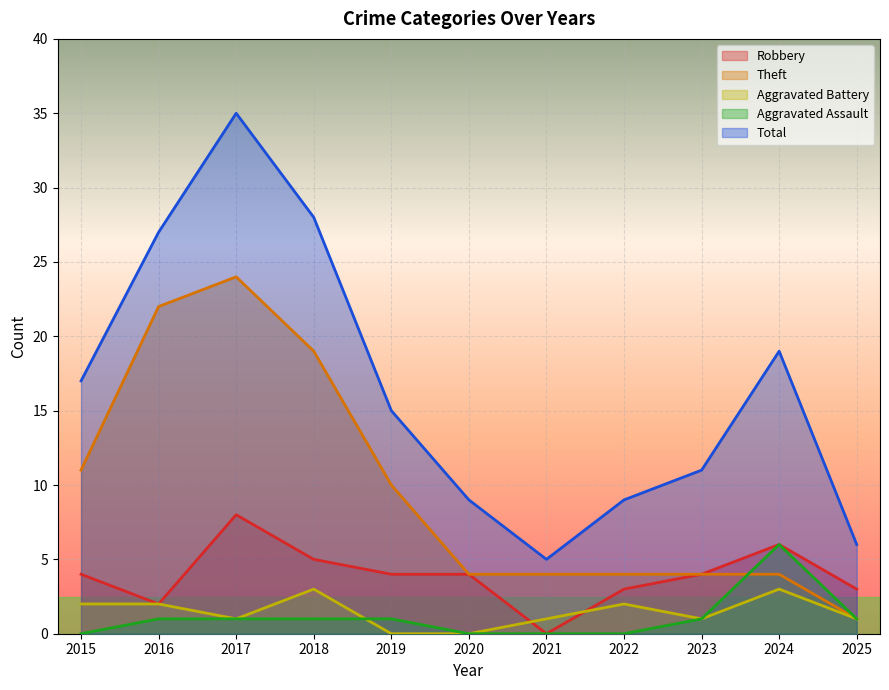

Count the number of categories in the chart.

11